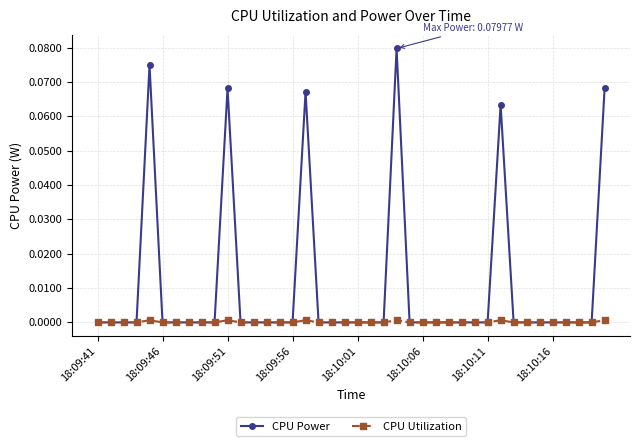

Is this an area chart (filled region under the line)?

No